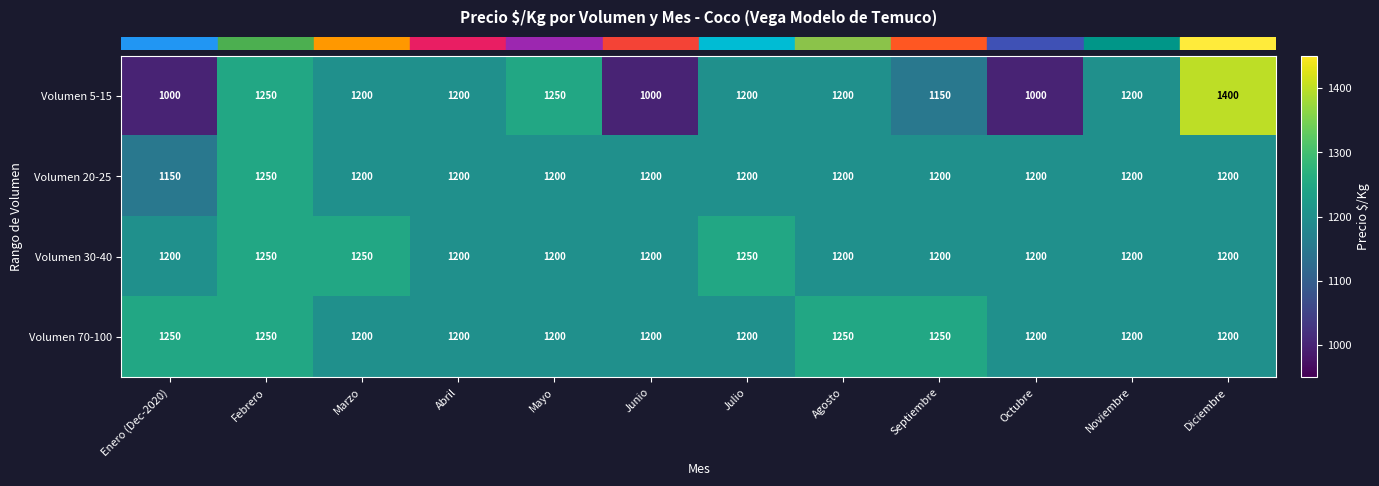

Between Abril and Diciembre, which series saw the biggest shift?

Volumen 5-15